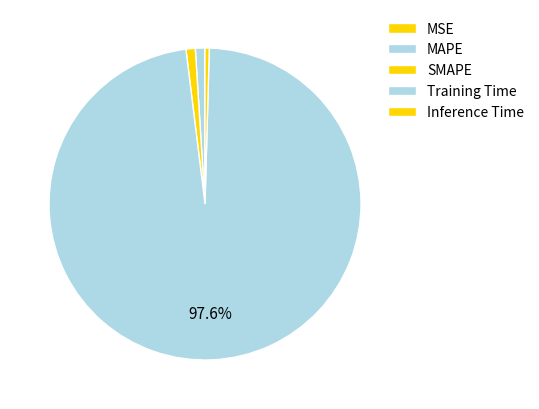

To the nearest percent, what portion does SMAPE represent?

1%